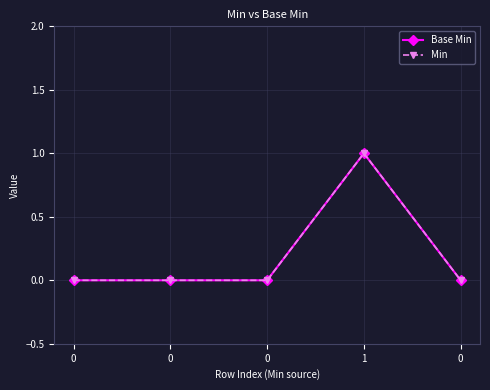

Between 1 and 0, which is larger?

1